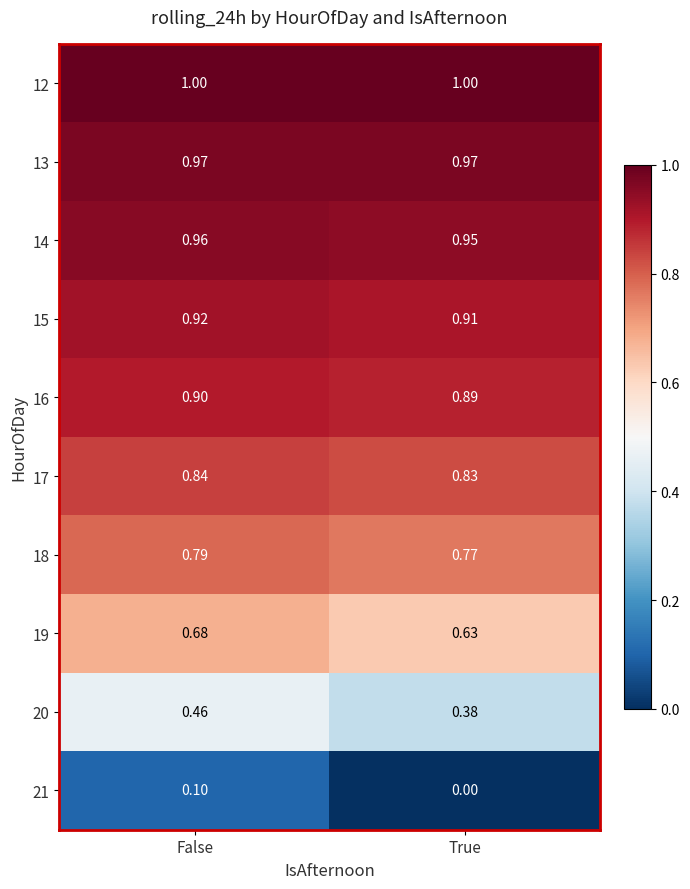

At which label is 19 closest to 0?

True